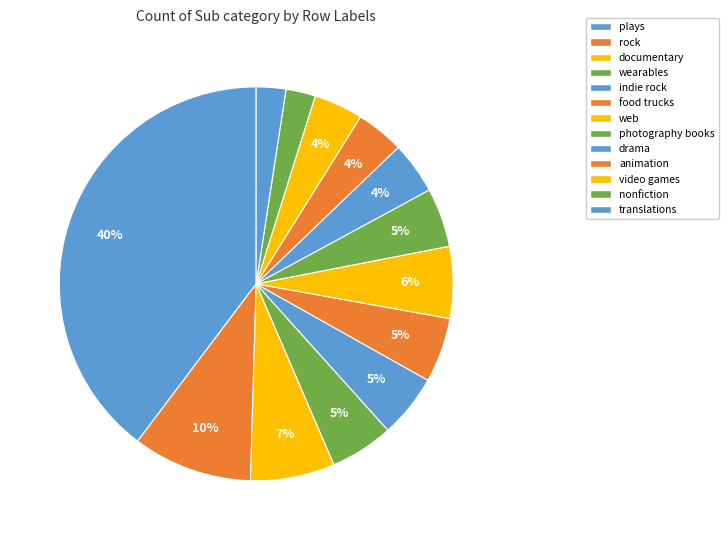

Count the number of slices in the pie.

13